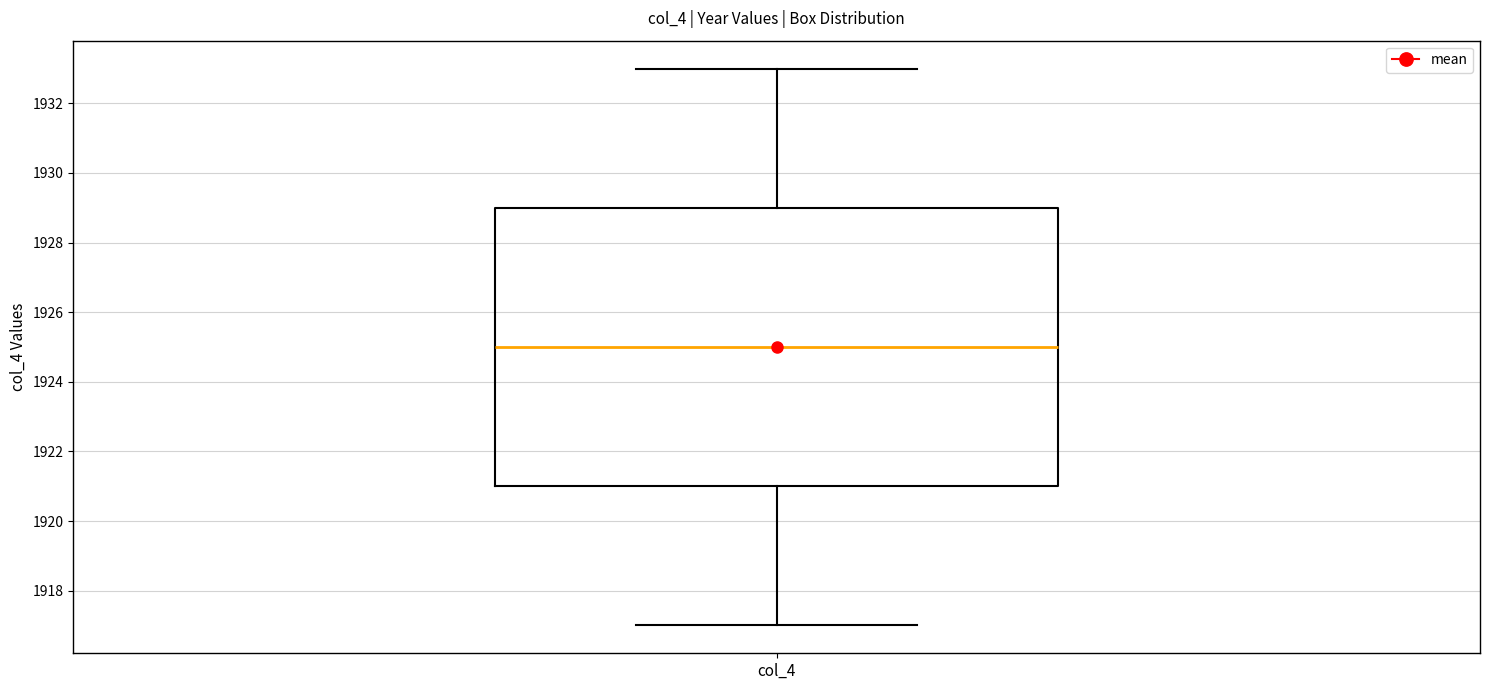

Where is the lower edge of the box for col_4 on the y-axis? The values are not printed on the chart, so give them approximately, as read against the axis.

1921